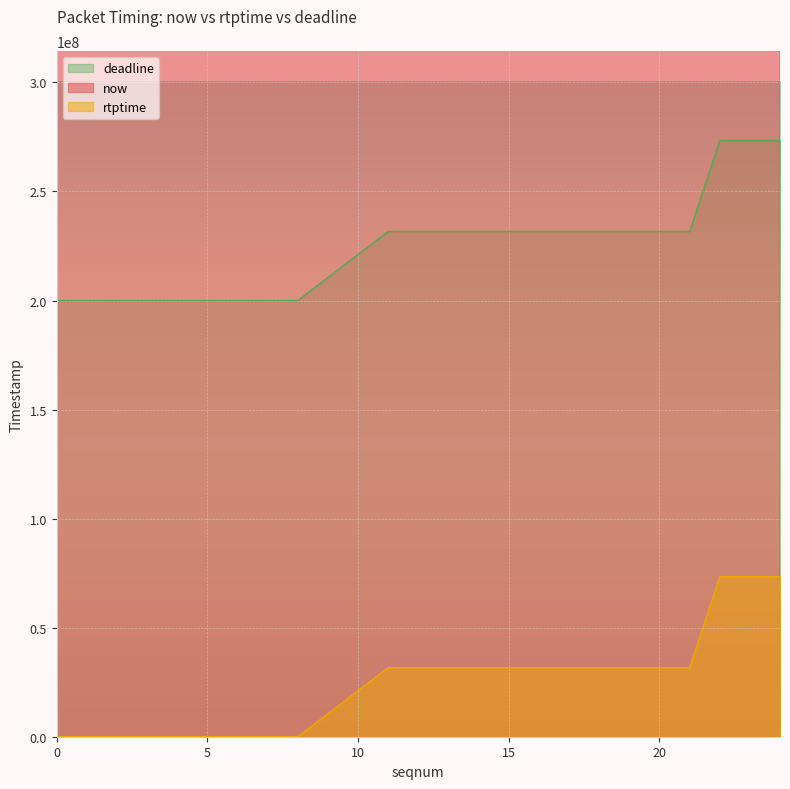

Which series has the widest spread of values?

now